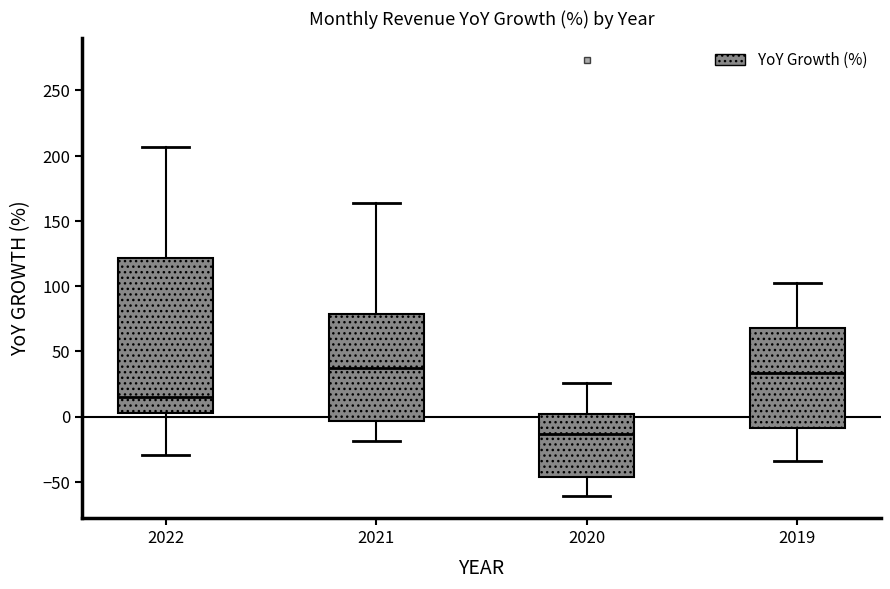

Where is the lower edge of the box at x = 2022 on the y-axis? The values are not printed on the chart, so give them approximately, as read against the axis.

5